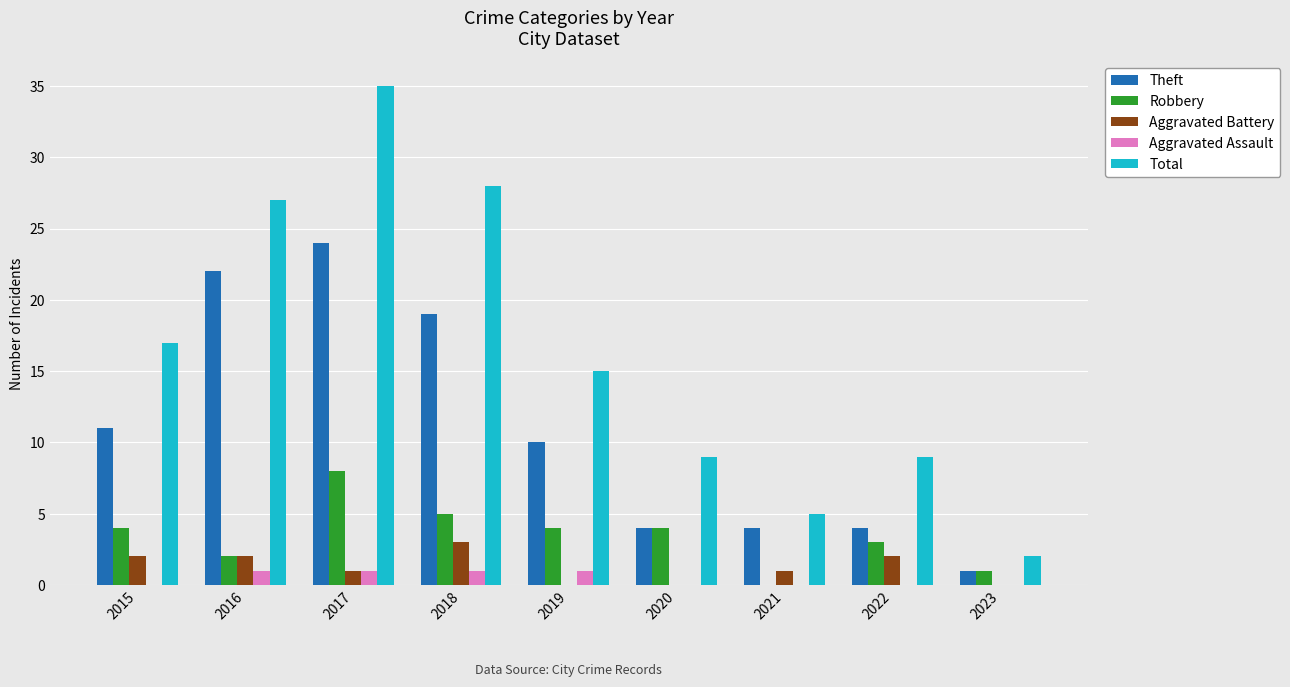

What value does the Aggravated Assault series have at 2019?

1